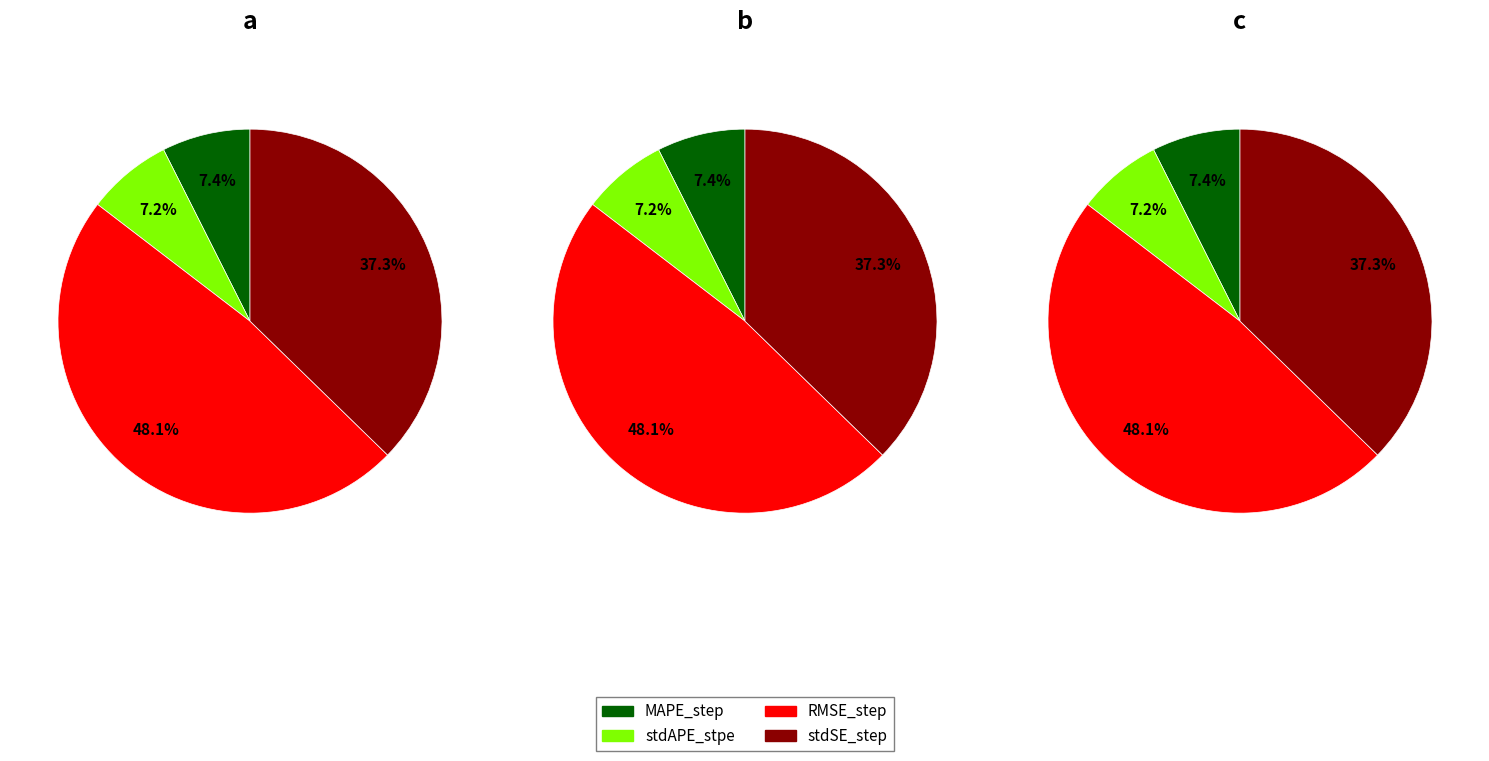

Which slice is the largest?

RMSE_step